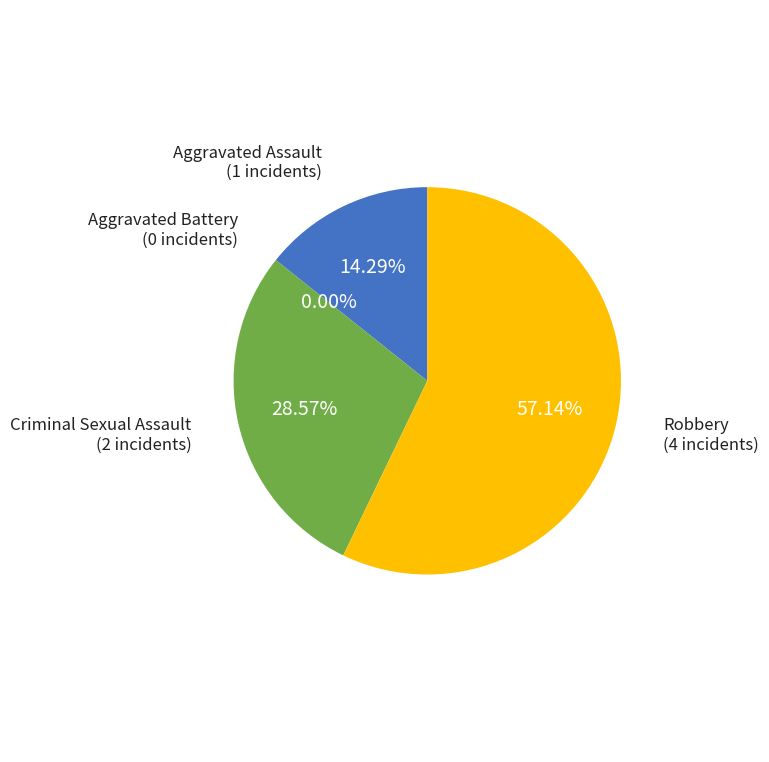

True or false: Aggravated Assault accounts for 24% of the total.

False